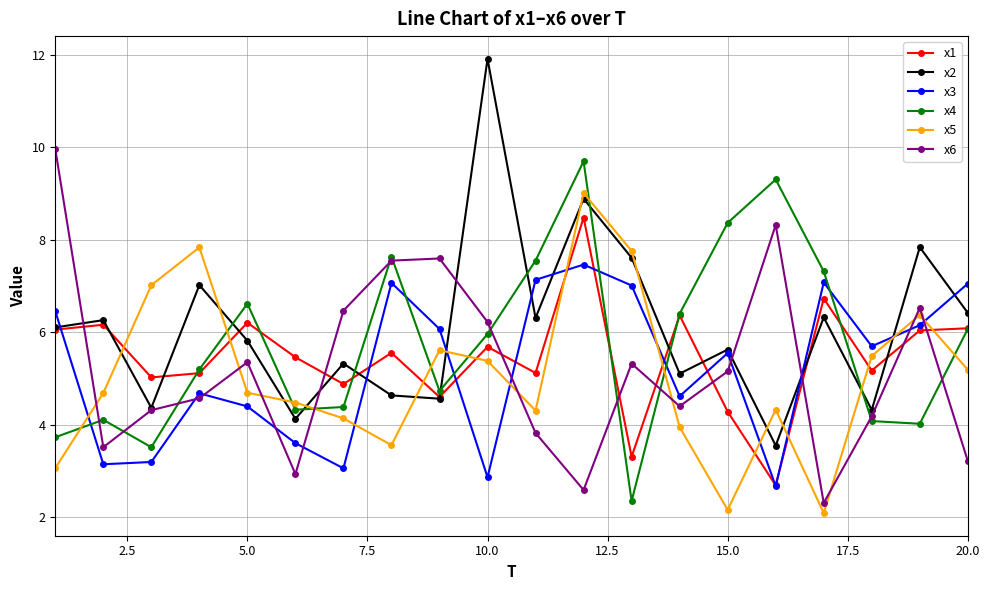

Which series has the widest spread of values?

x2